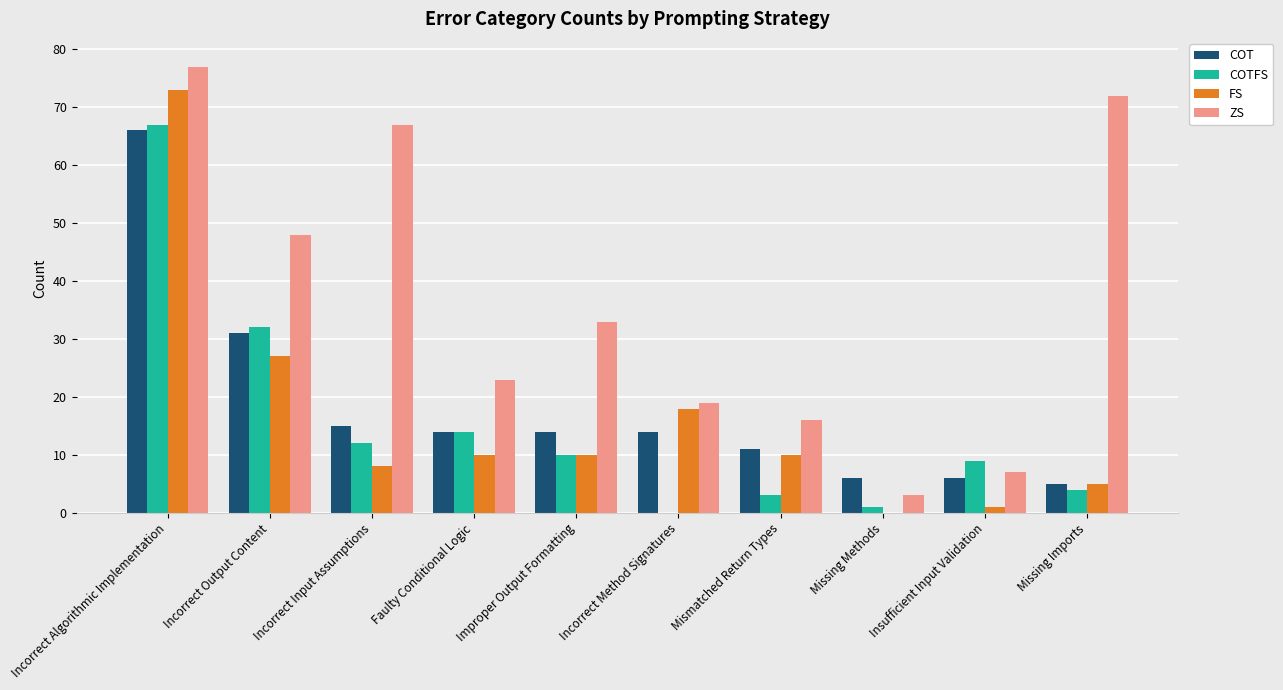

True or false: FS has a value of 5 at Missing Imports.

True